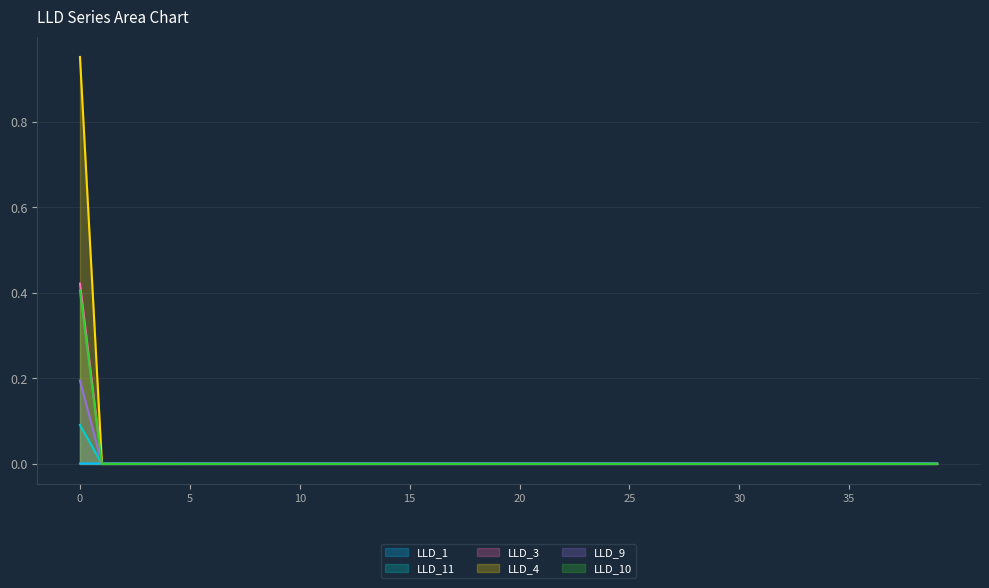

Is the value of LLD_9 at 28 greater than the value of LLD_4 at 38?

No